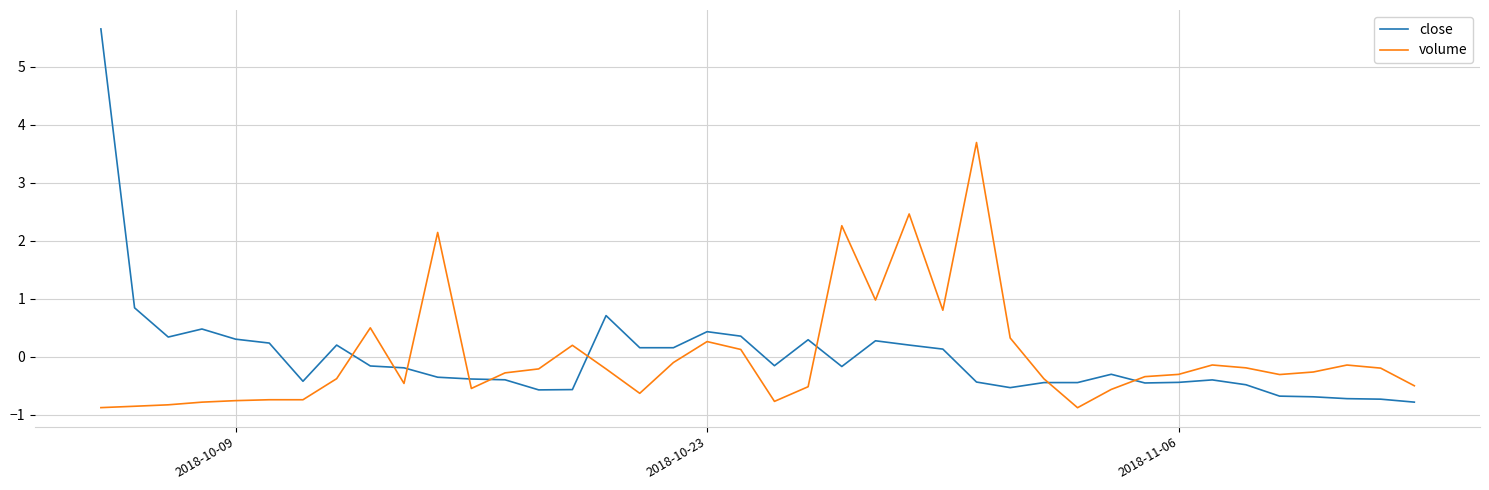

What is the highest value of the close series?

5.7